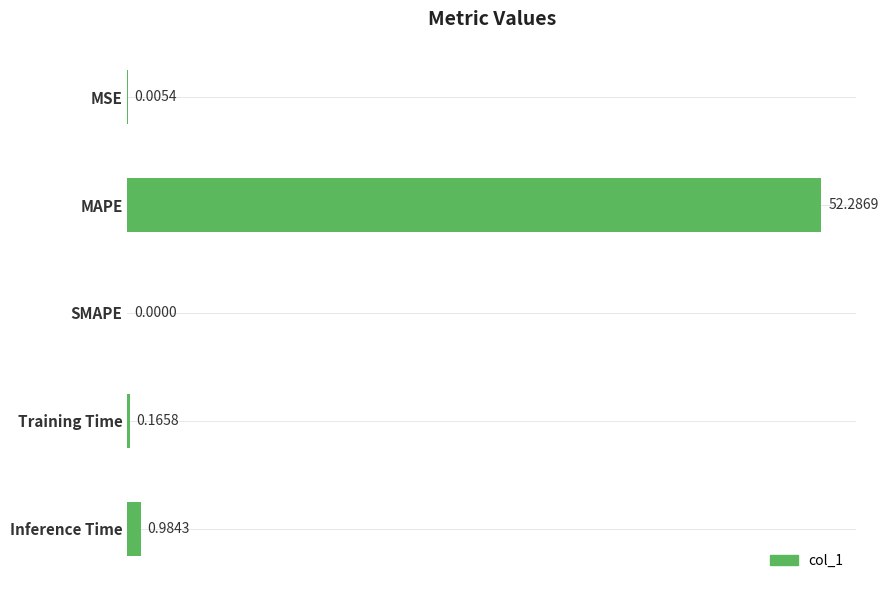

At which label is the value closest to 26?

Inference Time